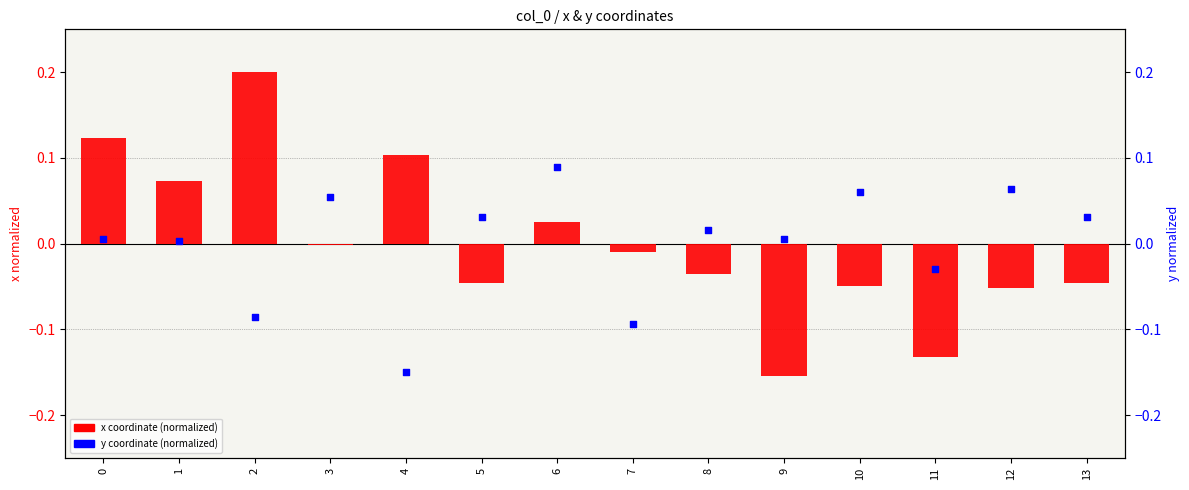

Which series reaches the minimum Y coordinate?

x (normalized)